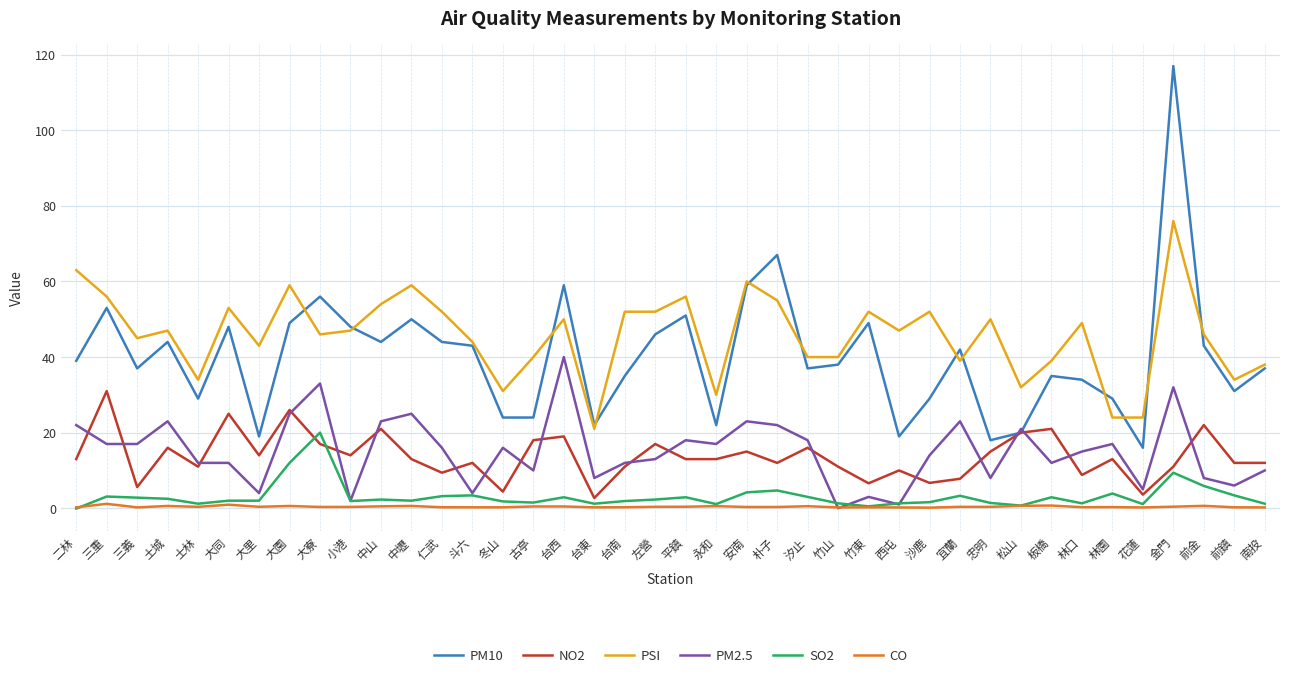

What is the highest value of the PSI series?

76.0